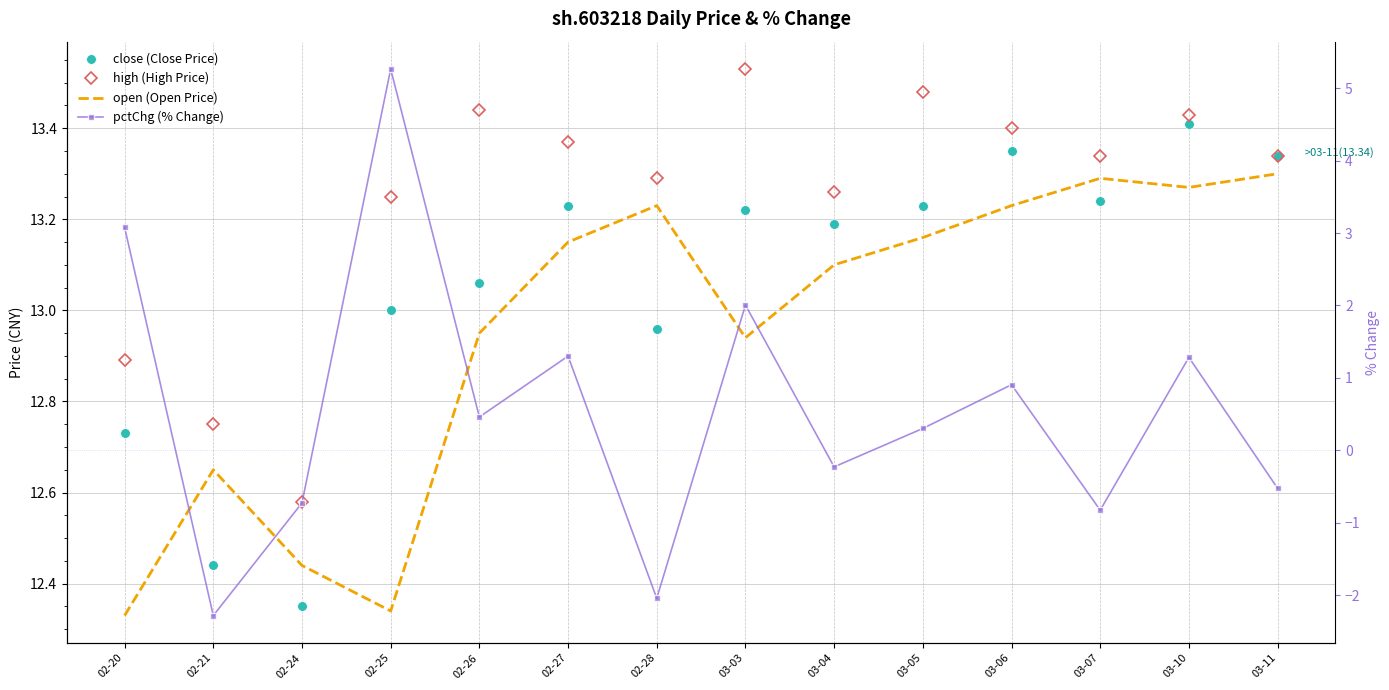

Where is the first local maximum for close (Close Price)?

02-27